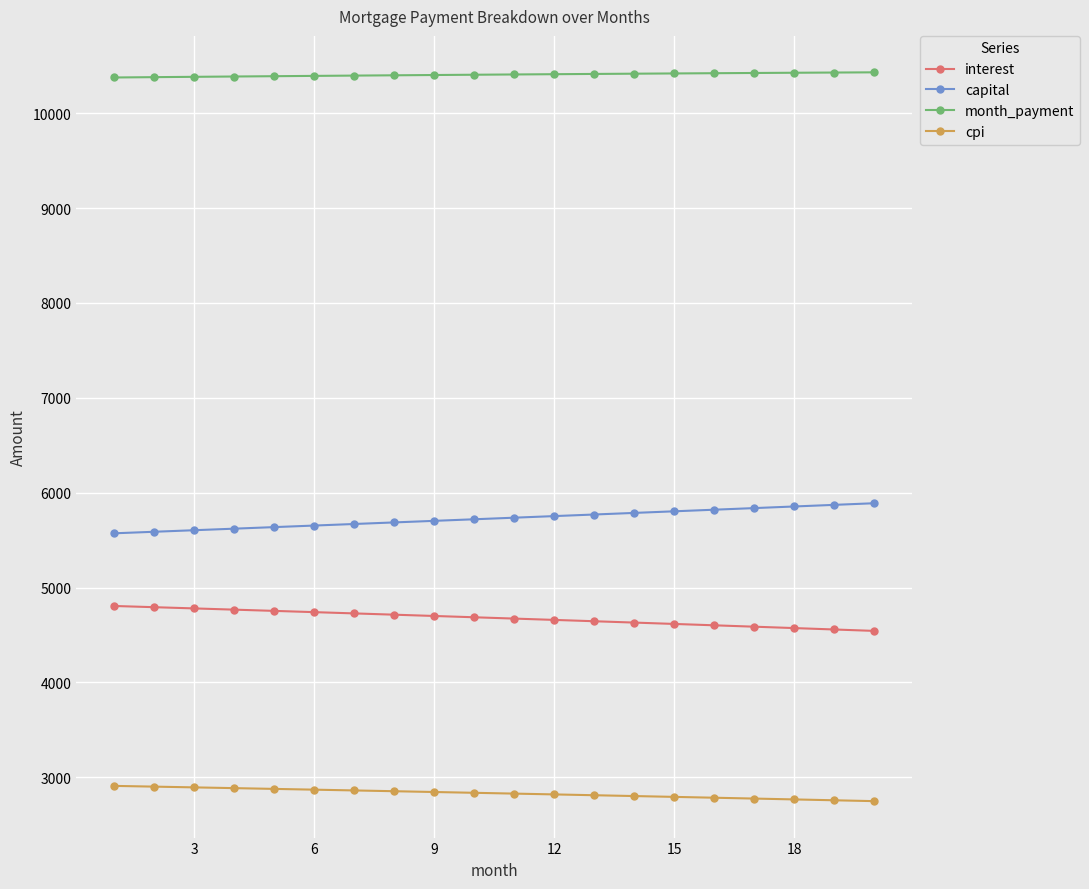

True or false: interest and cpi intersect in this chart.

False